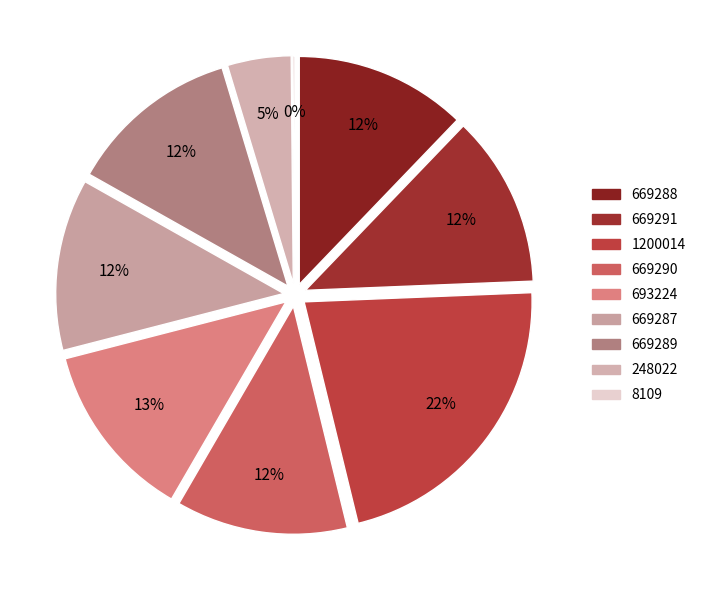

Does 1200014 account for over 50% of the chart?

No